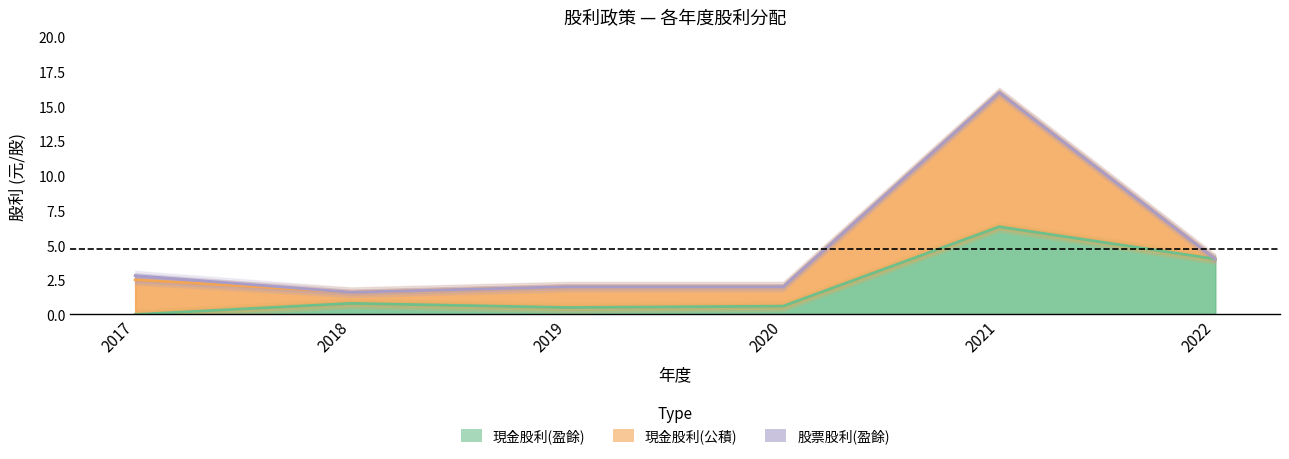

At how many categories does at least one series exceed 5?

1